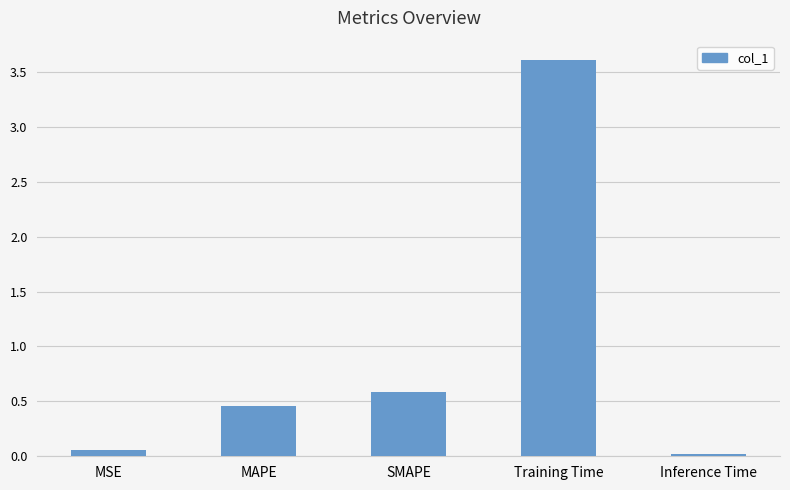

Rank the categories by value from lowest to highest.

Inference Time, MSE, MAPE, SMAPE, Training Time